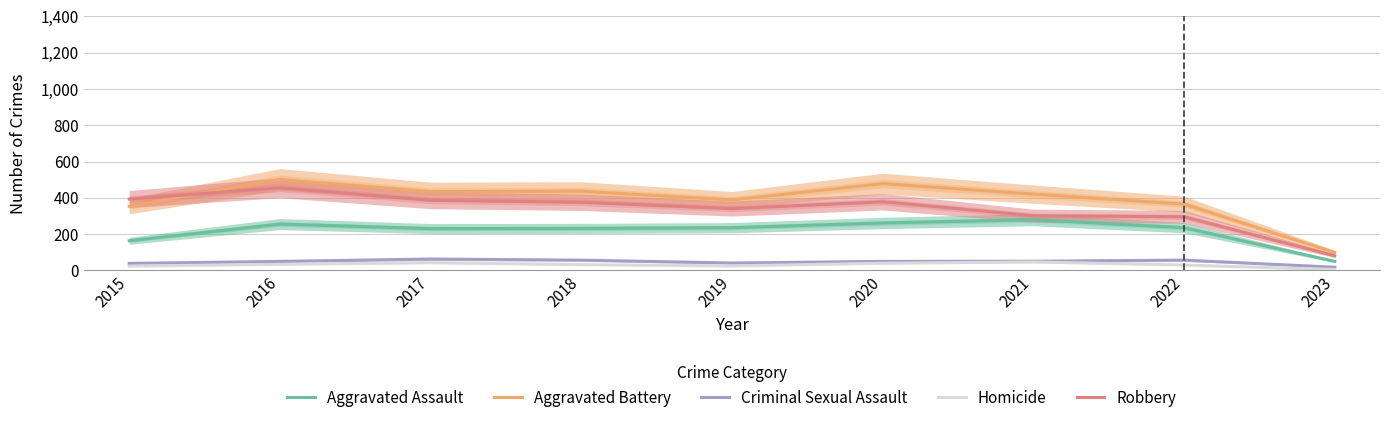

List the series in order of their peak value, lowest first.

Homicide, Criminal Sexual Assault, Aggravated Assault, Robbery, Aggravated Battery